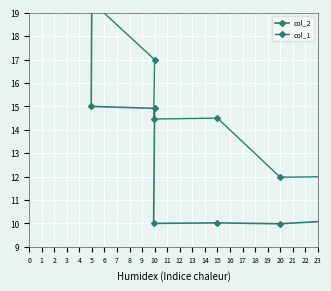

How many data points in col_2 are above 10?

6